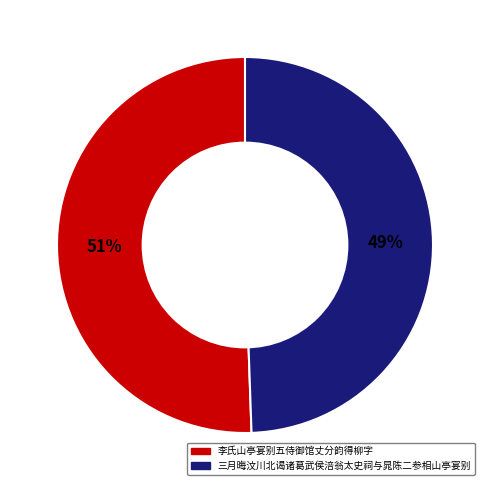

Which has a higher value, 李氏山亭宴别五侍御馆丈分韵得柳字 or 三月晦汶川北谒诸葛武侯涪翁太史祠与晁陈二参相山亭宴别?

李氏山亭宴别五侍御馆丈分韵得柳字